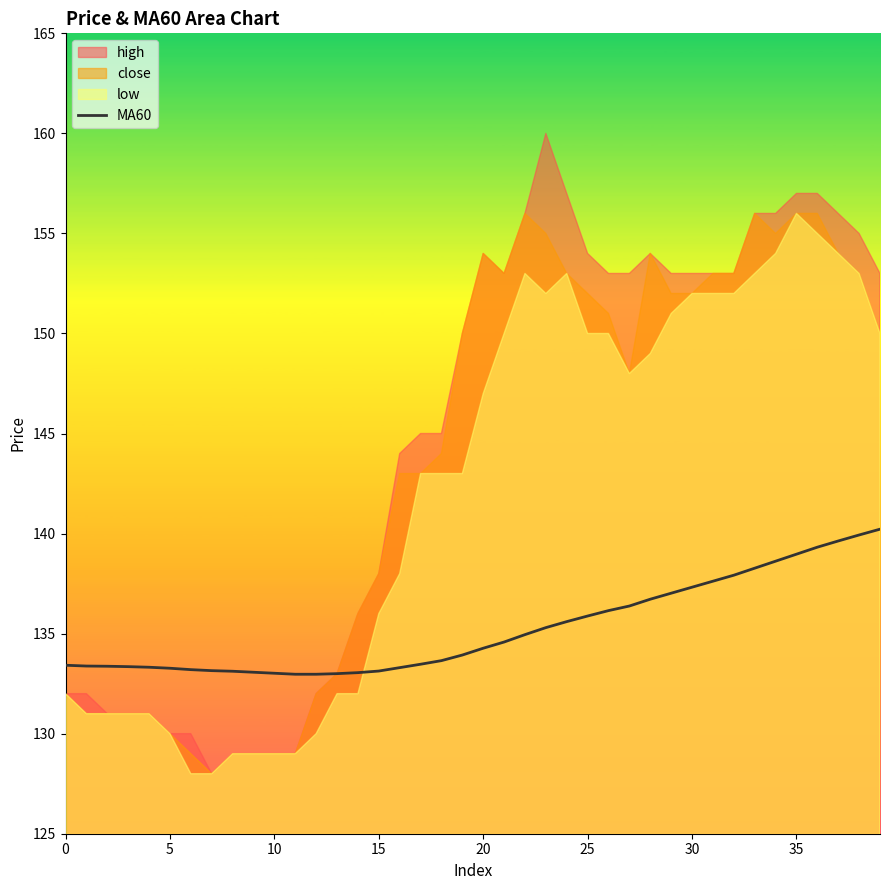

True or false: there are more than 2 points higher than both neighbors.

False